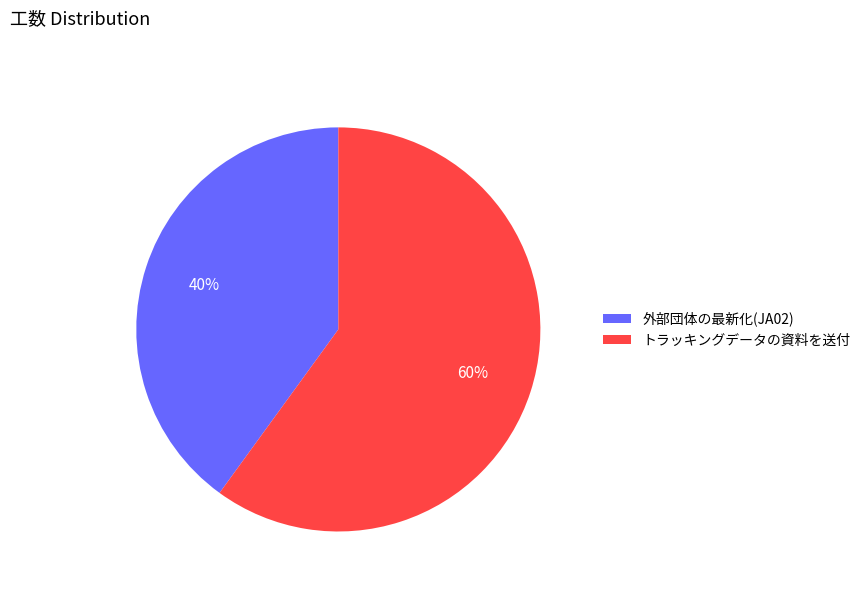

Which category accounts for the majority?

トラッキングデータの資料を送付